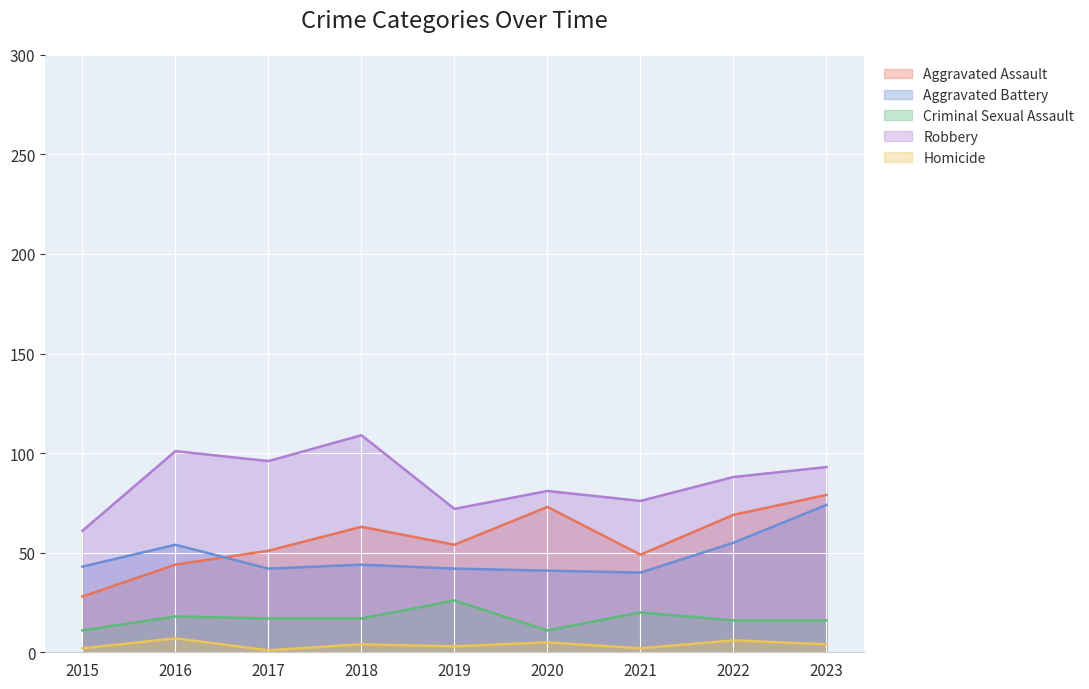

How many lines are shown in the chart?

5